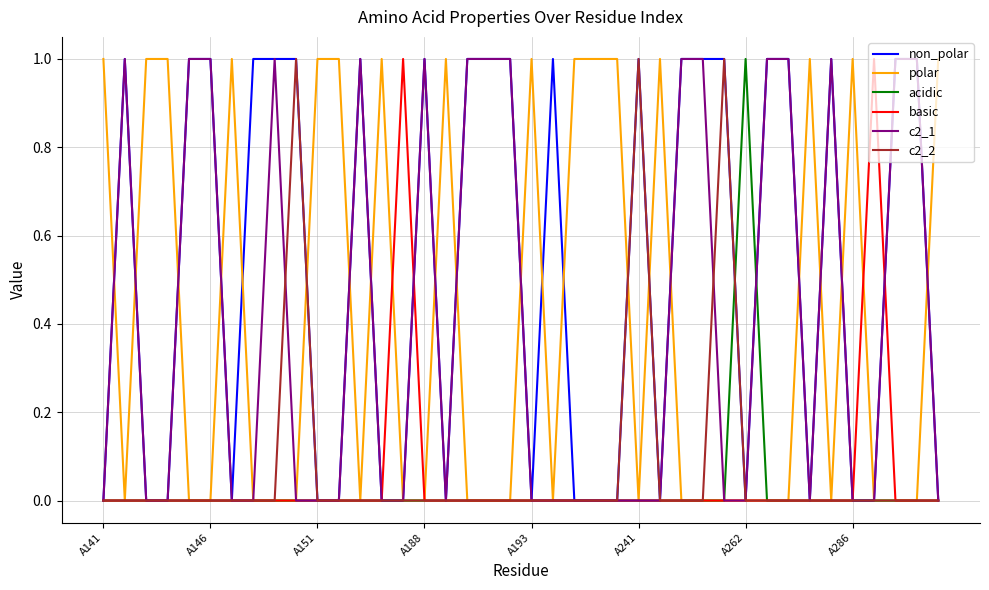

True or false: non_polar has more than 1 interior local peaks.

True